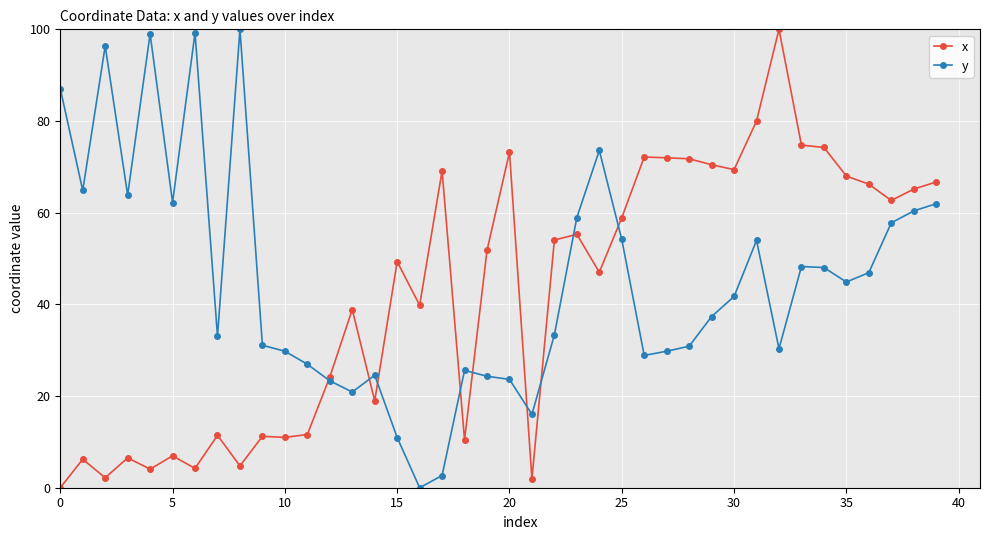

What is the value of the x point at the 4th from the left?

6.5